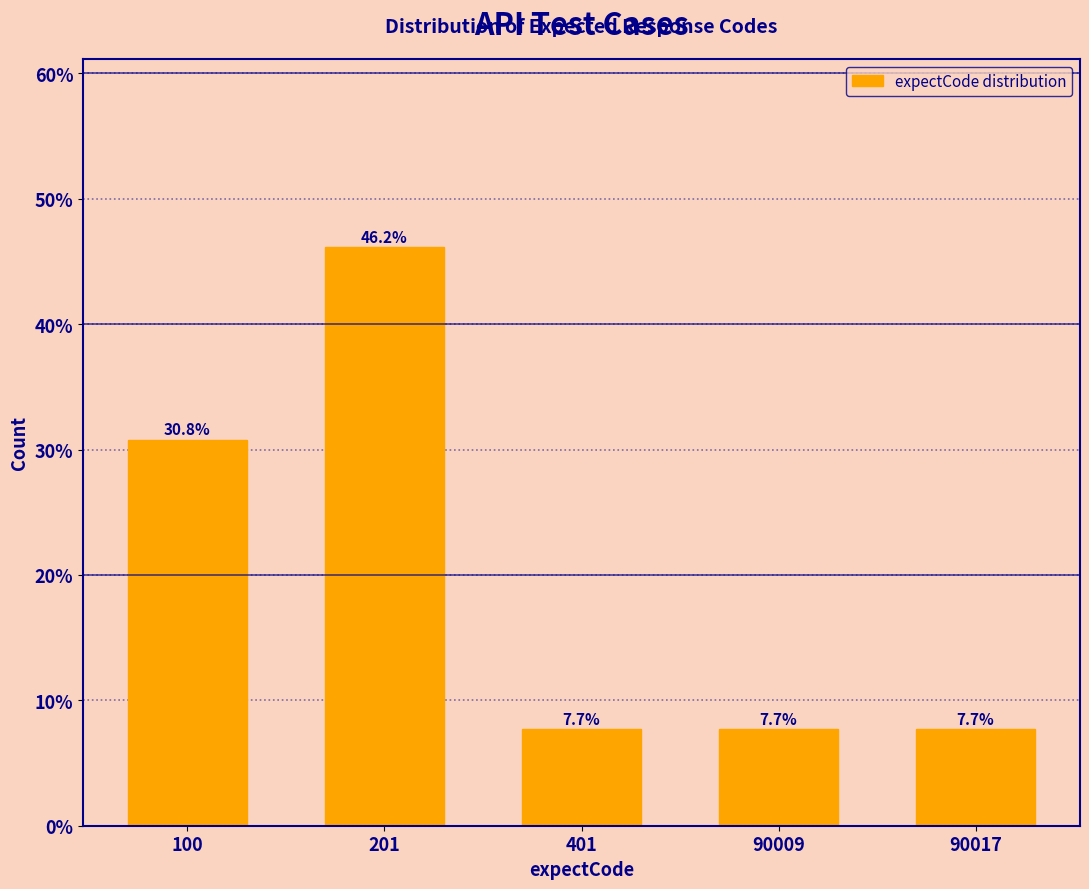

Reading right to left, transcribe all the data shown in this chart.

90017=7.7	90009=7.7	401=7.7	201=46.2	100=30.8